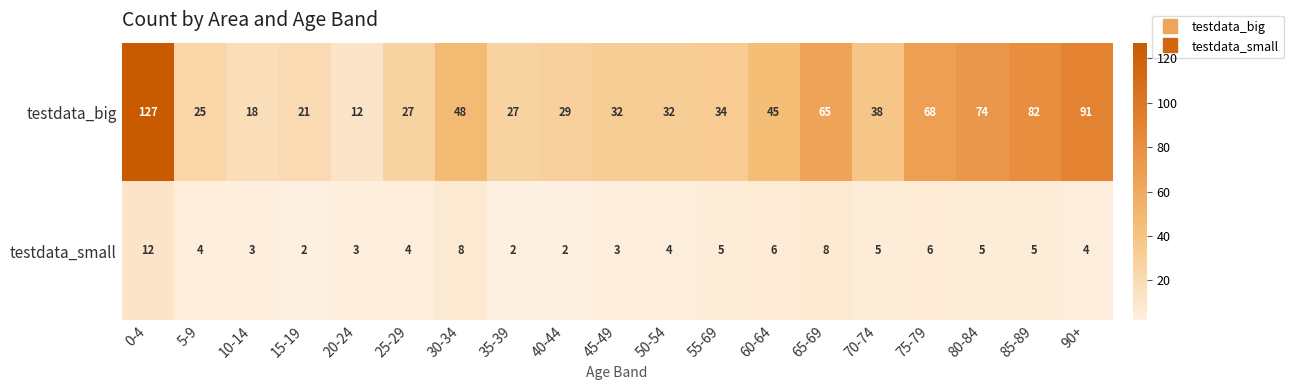

Is it true that testdata_small equals 2 at 35-39?

True